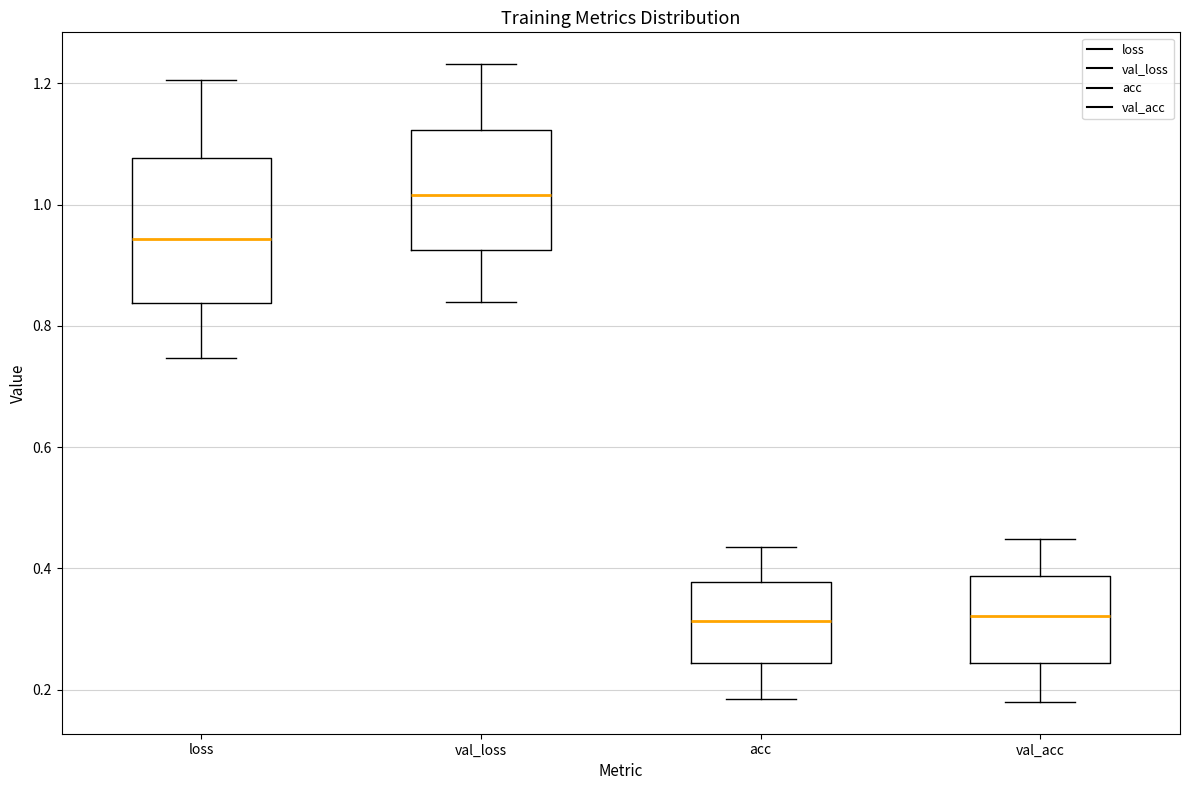

Which box is the tallest, from its lower edge to its upper edge?

loss